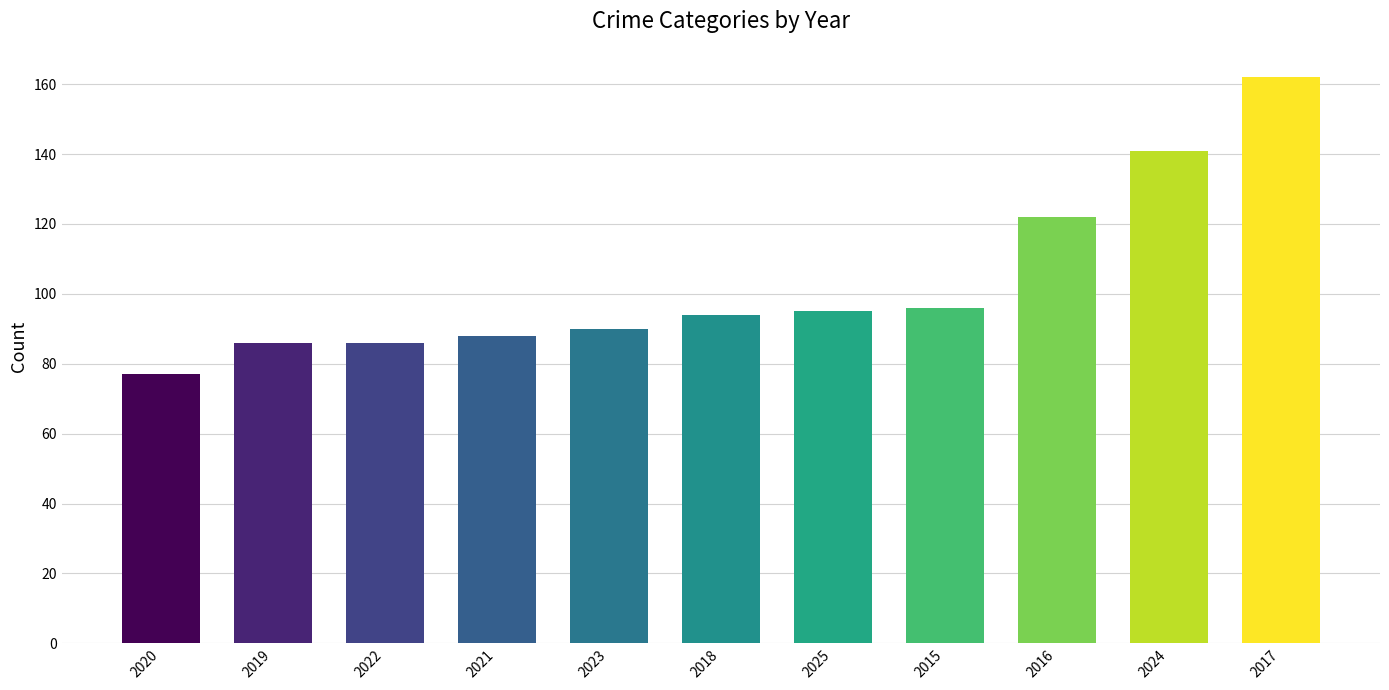

What is the difference between the values at 2023 and 2016?

32